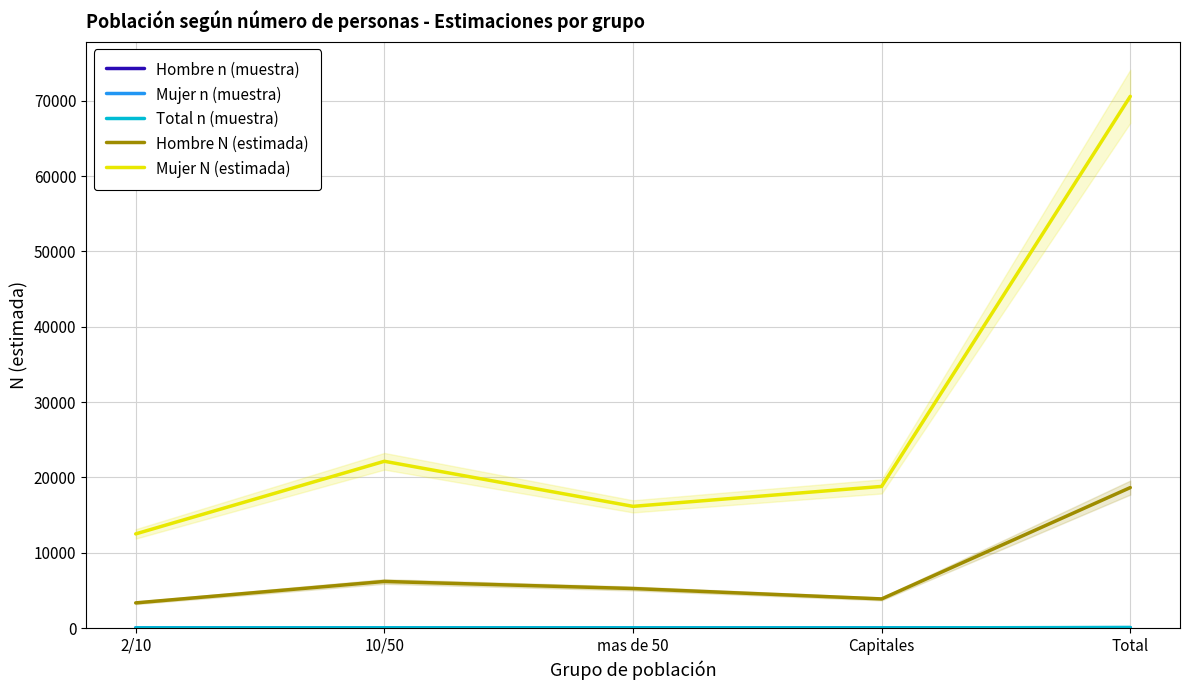

What is the highest value of the Hombre n (muestra) series?

21